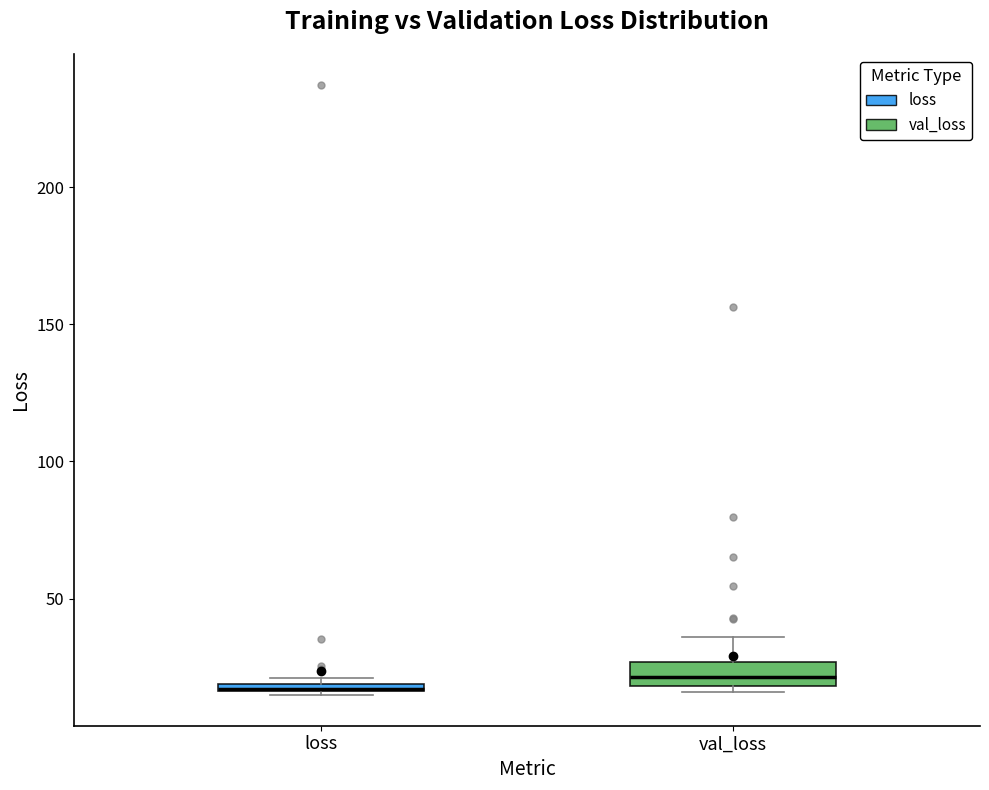

Where is the upper edge of the box for loss on the y-axis? The values are not printed on the chart, so give them approximately, as read against the axis.

20